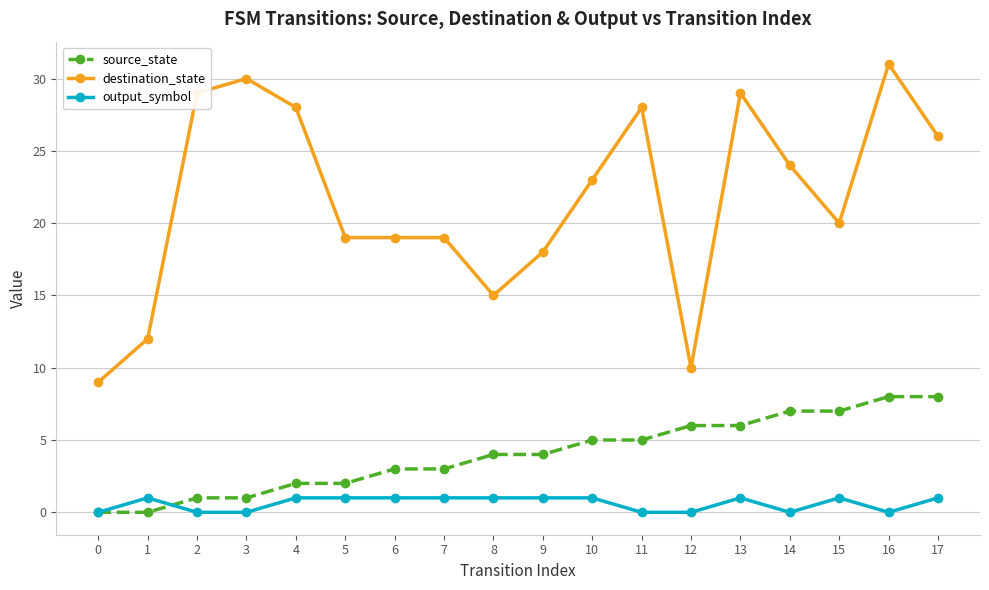

What are all the series names shown in the legend?

source_state, destination_state, output_symbol